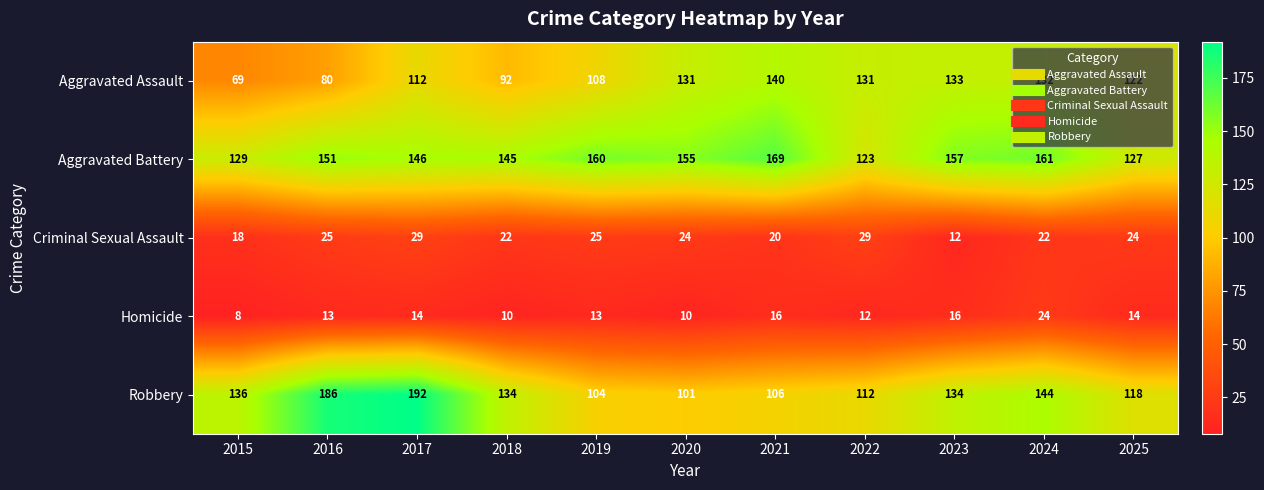

Is it true that Homicide equals 13 at 2016?

True